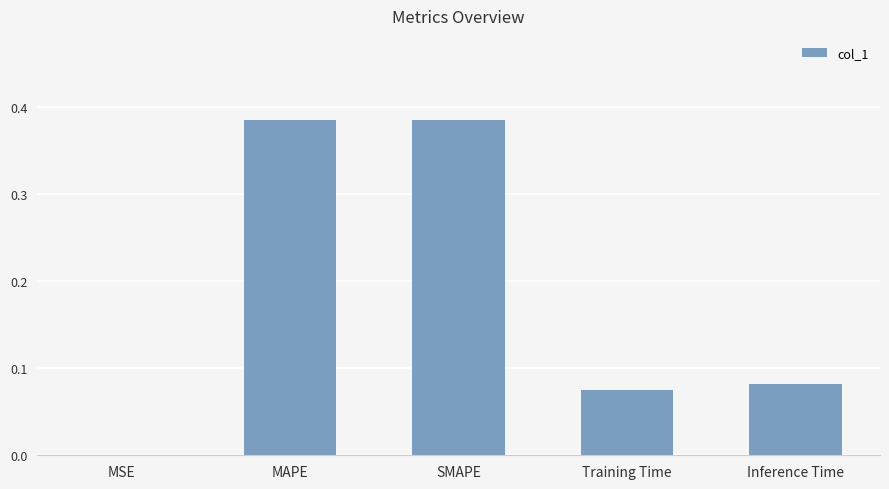

Are the bars grouped side by side (vs. stacked)?

No